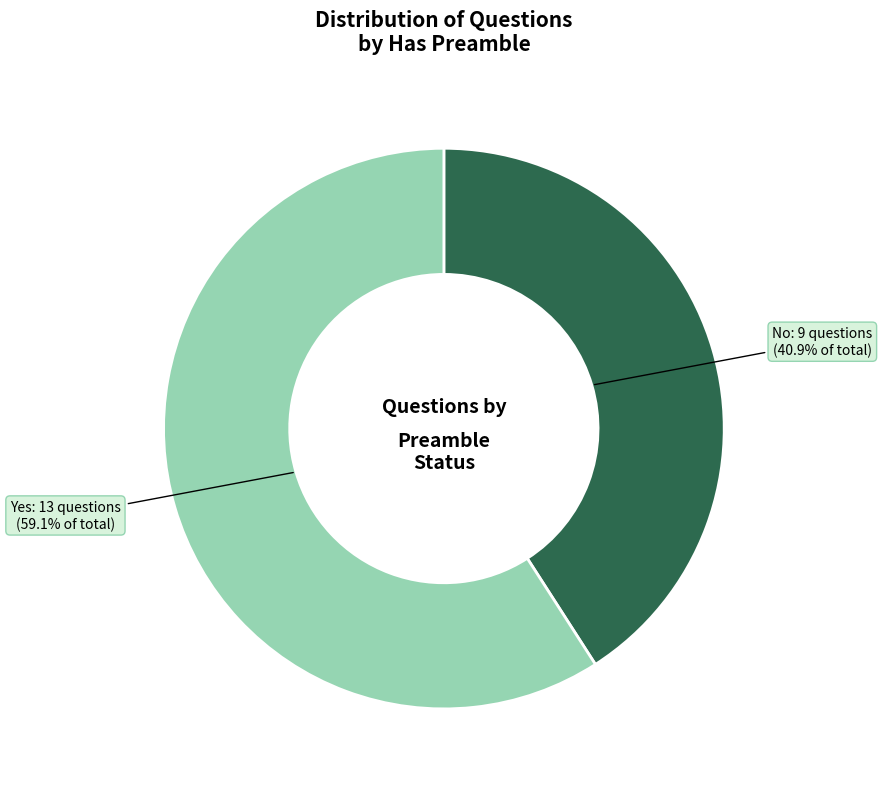

Is there any slice that represents more than half of the pie?

Yes